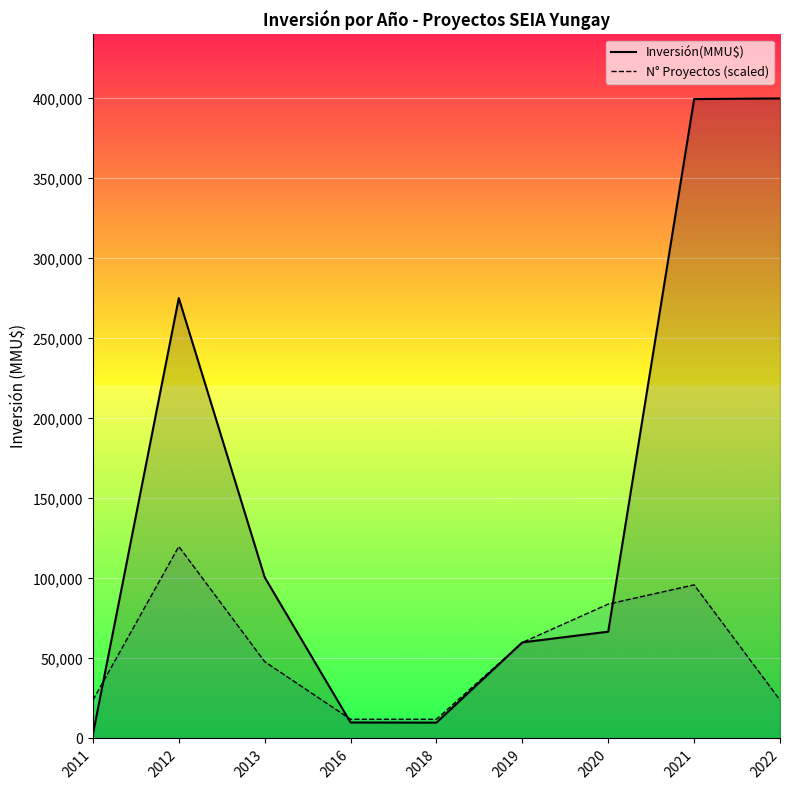

At which label does Inversión(MMU$) first exceed 66732?

2012